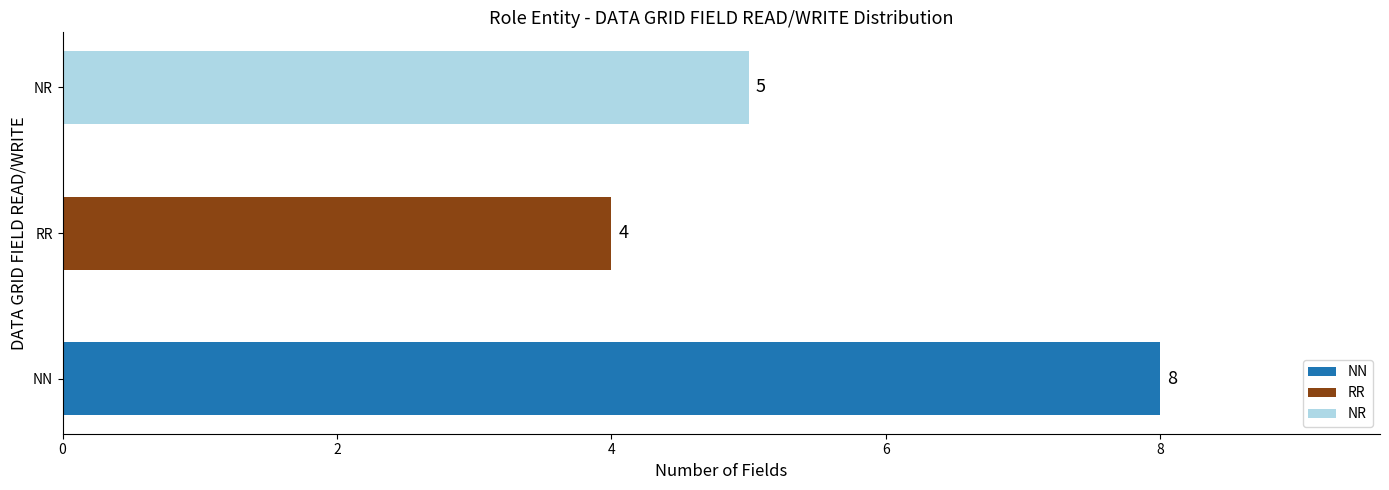

Count the number of categories in the chart.

3